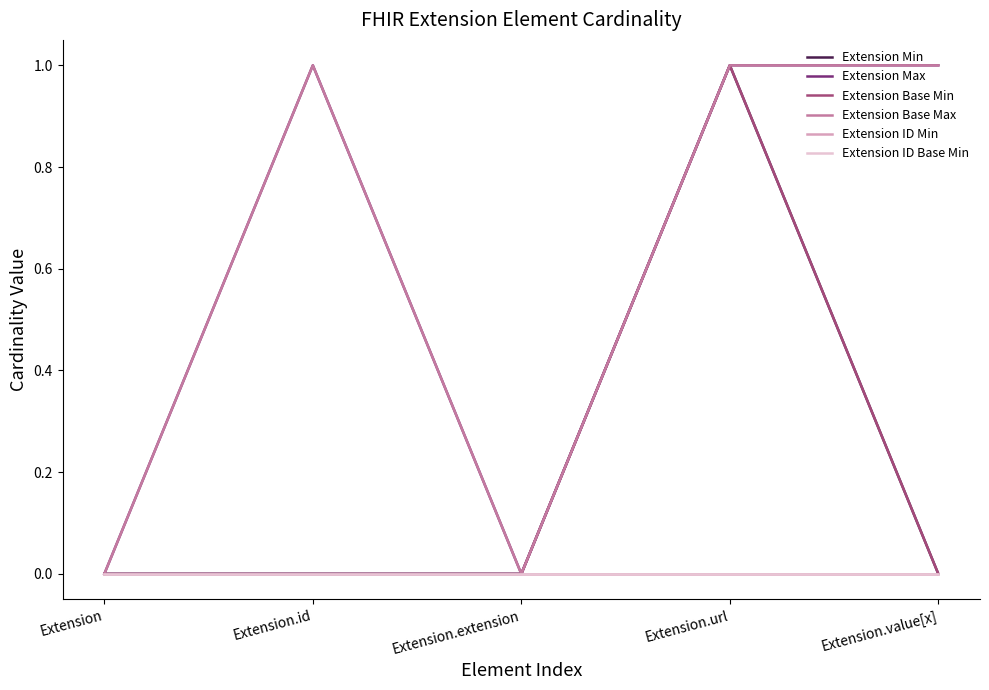

Does the chart display data point markers on the line(s)?

No